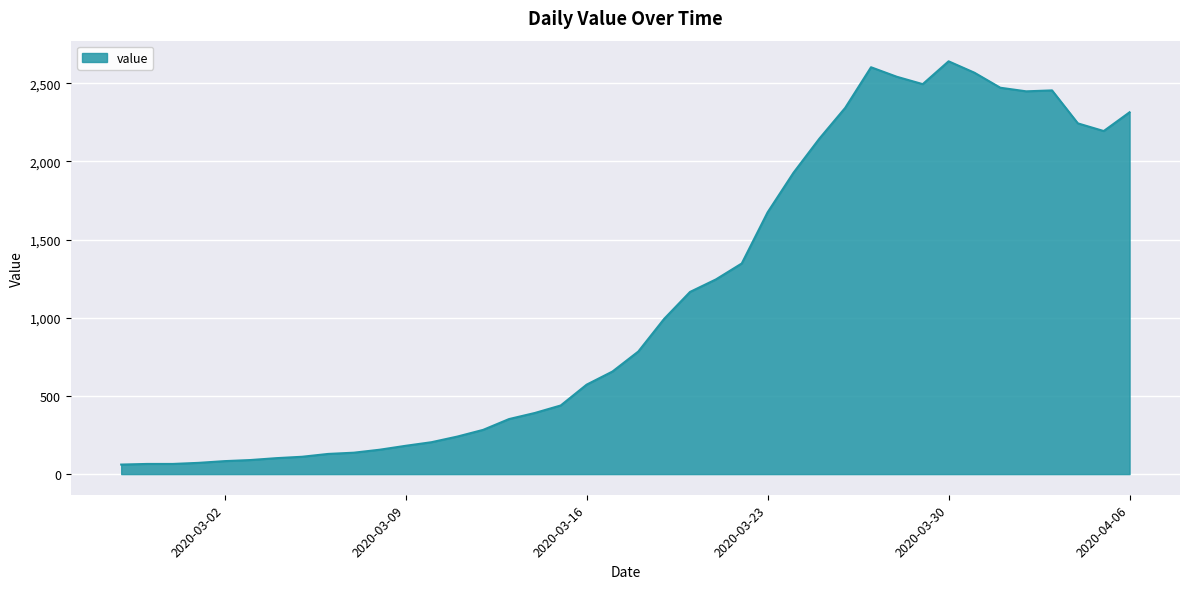

What is the minimum value shown in the chart?

61